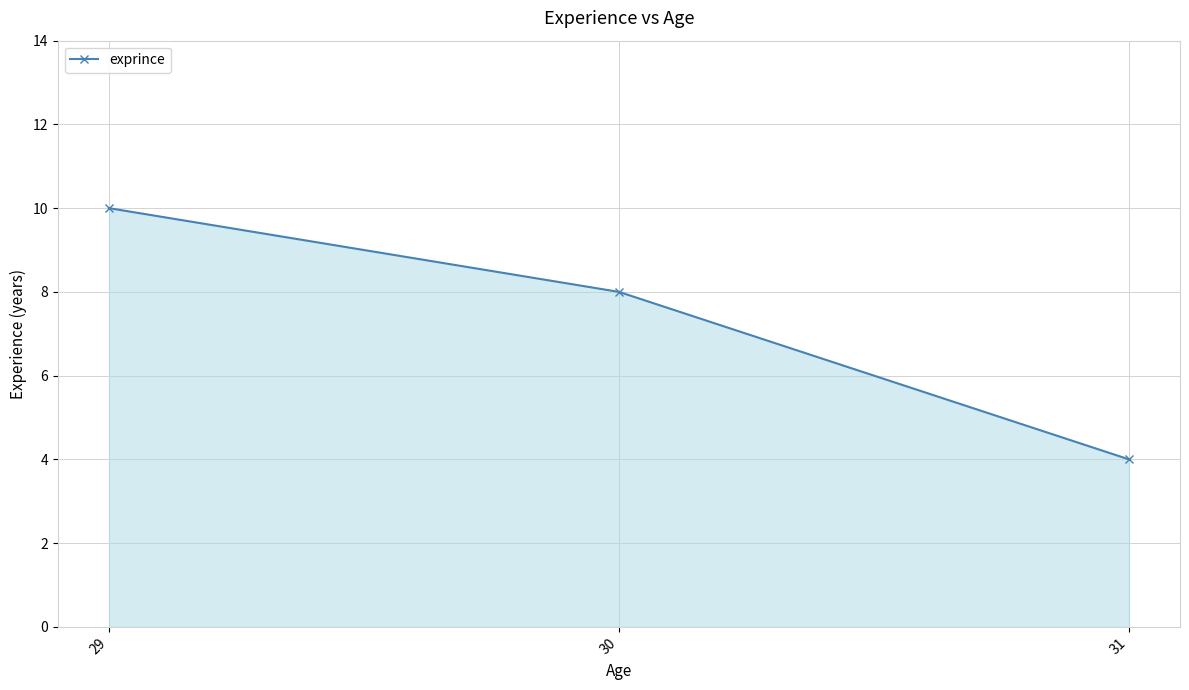

Reading left to right, list all the values displayed in this chart.

10	8	4